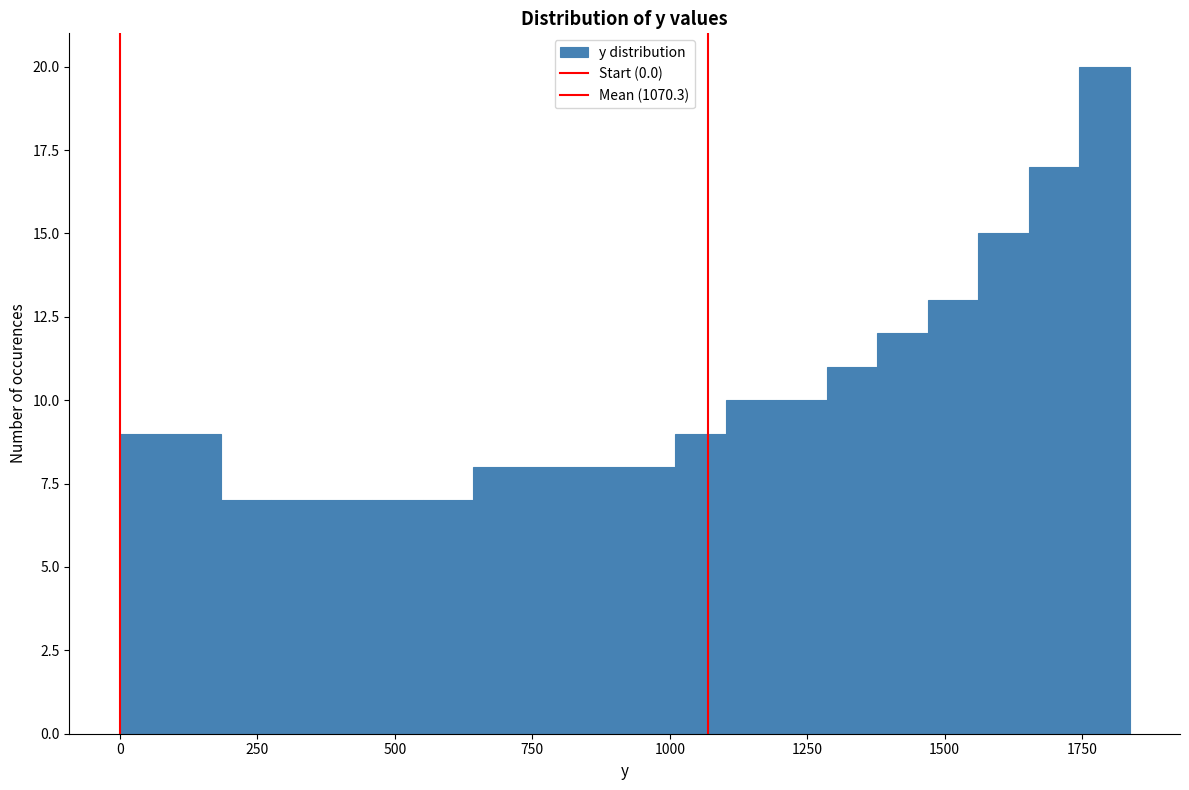

Around what value on the x-axis is the tallest bar? Give the approximate position of its centre, as read against the axis.

1800